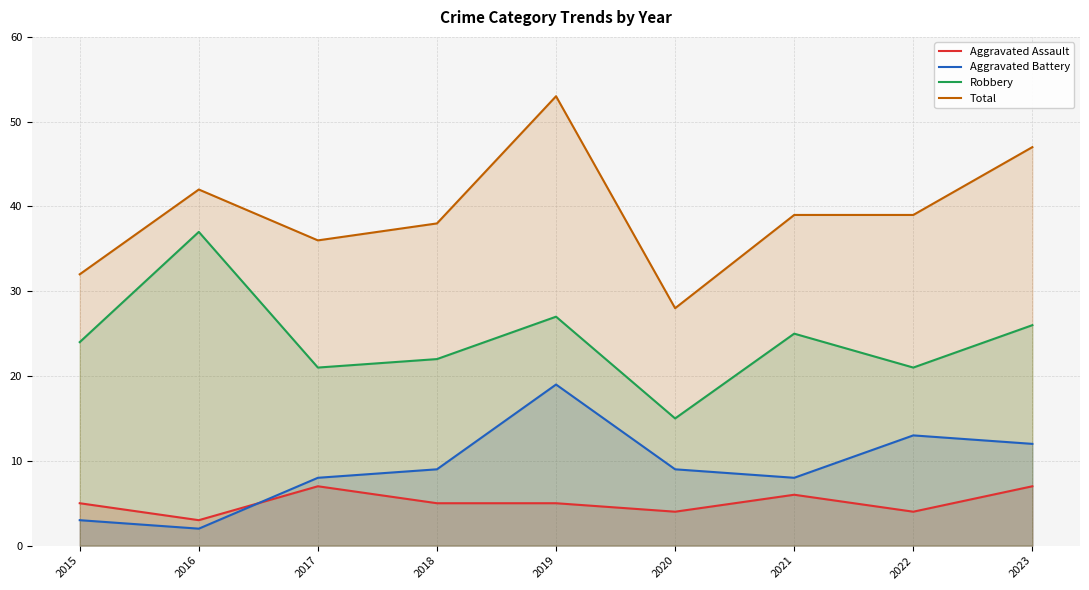

Which series has the widest spread of values?

Total